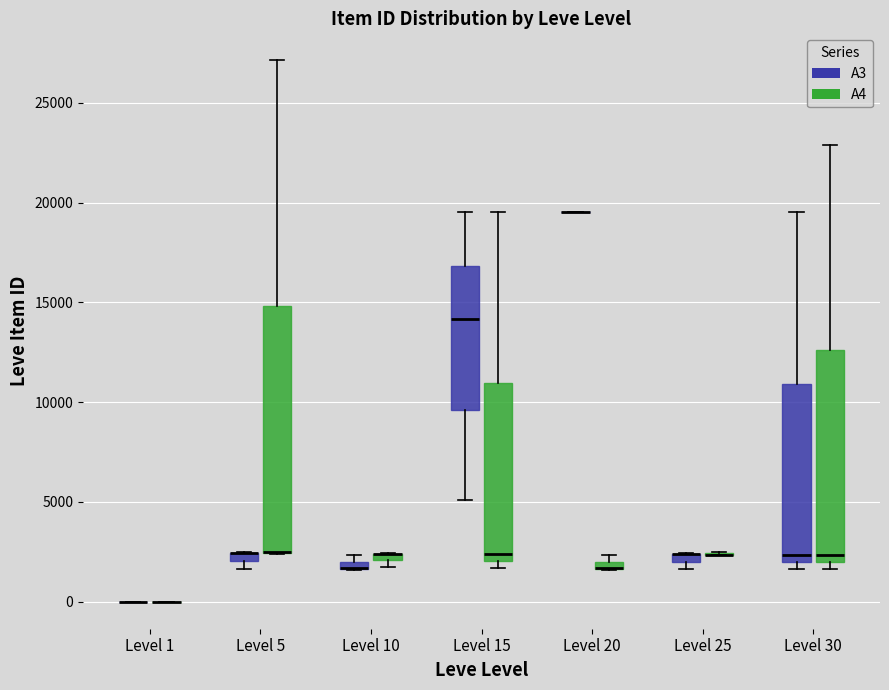

Comparing the boxes themselves (not the whiskers), which one is the tallest?

Level 5 (A4)